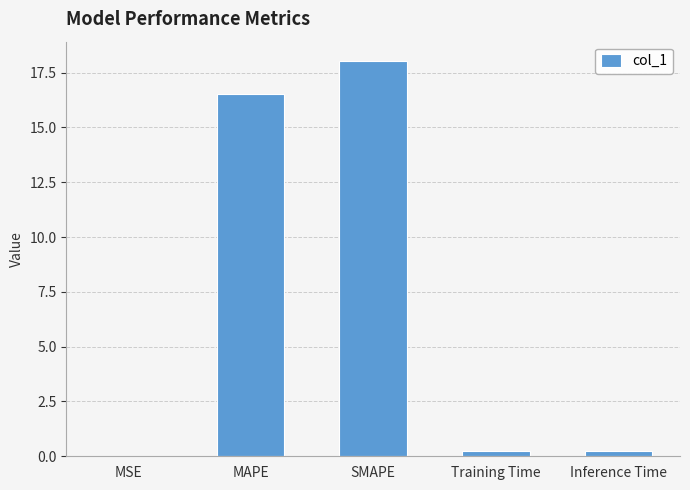

What is the maximum value shown in the chart?

18.0